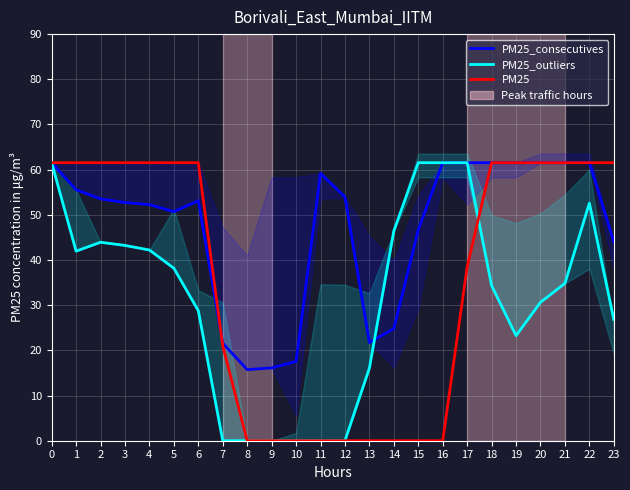

List the labels in order of PM25_consecutives value, largest first.

0, 16, 17, 18, 19, 20, 21, 22, 11, 1, 12, 2, 6, 3, 4, 5, 15, 23, 14, 13, 7, 10, 9, 8